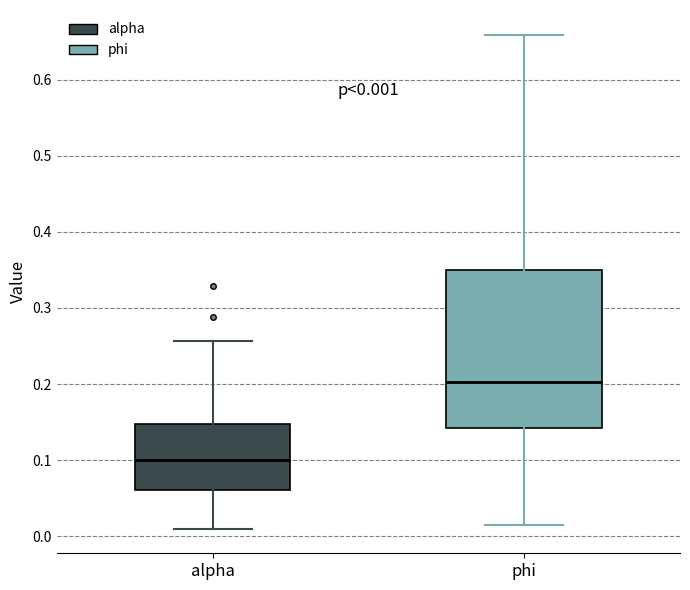

Which box's median line is the highest?

phi